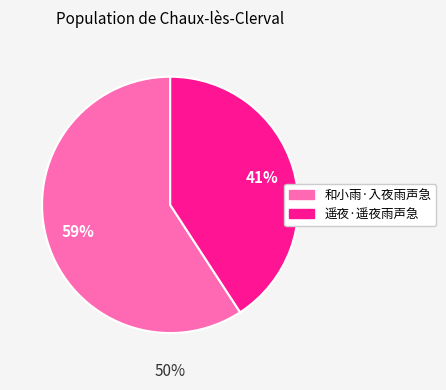

Between 和小雨·入夜雨声急 and 遥夜·遥夜雨声急, which is larger?

和小雨·入夜雨声急